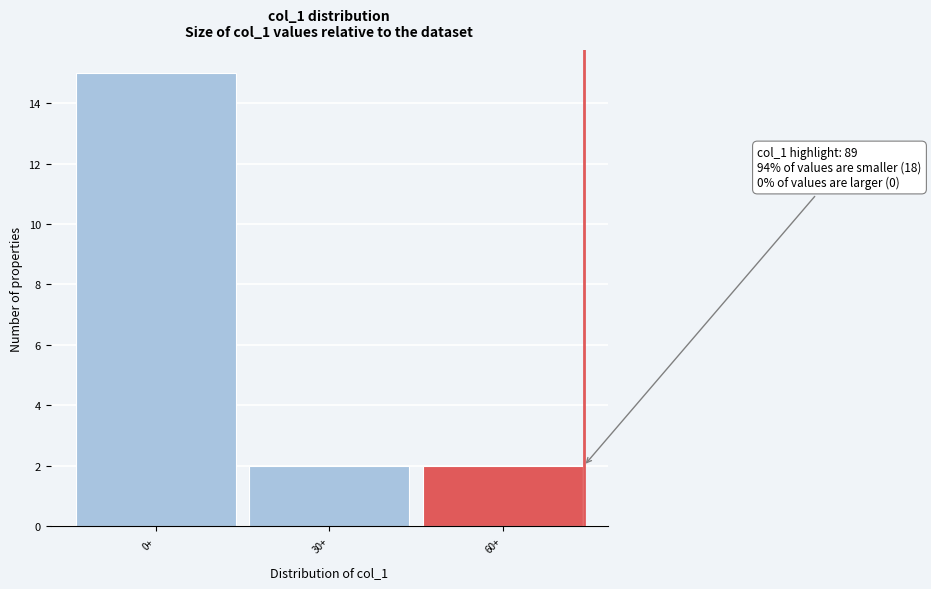

Reading right to left, what are all the values shown in this chart?

2	2	15